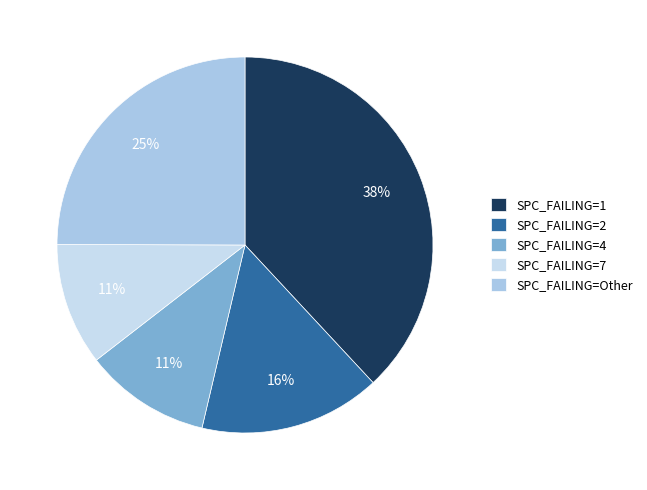

What is the largest slice in the pie chart?

SPC_FAILING=1